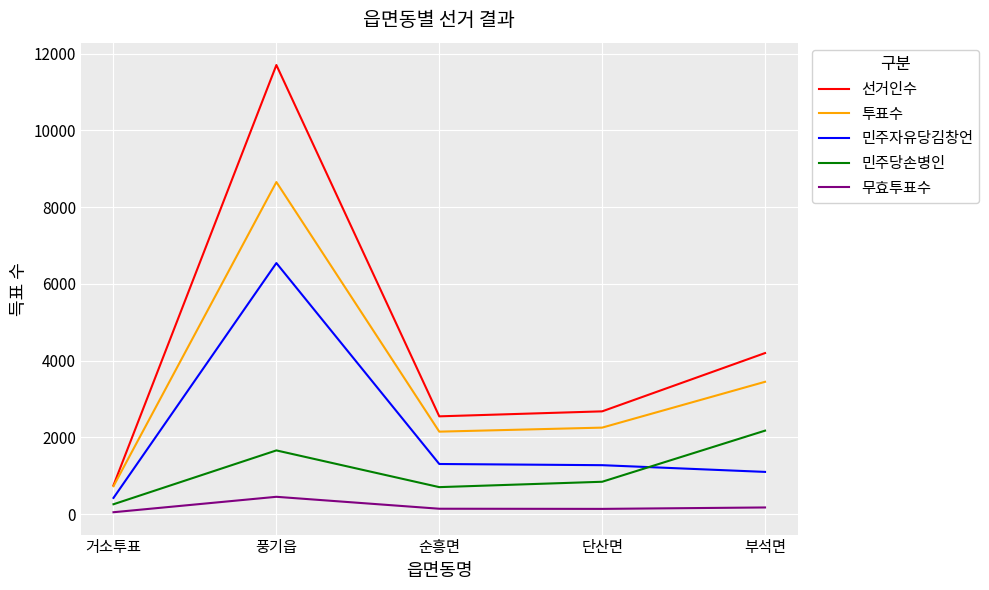

At which label does 민주자유당김창언 reach its peak?

풍기읍